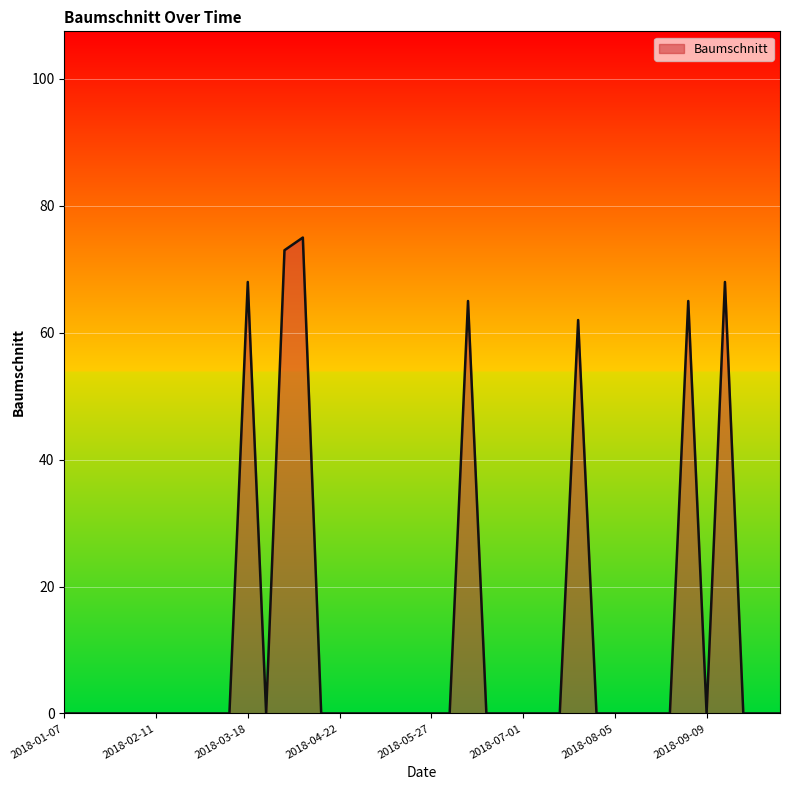

How many lines are shown in the chart?

1